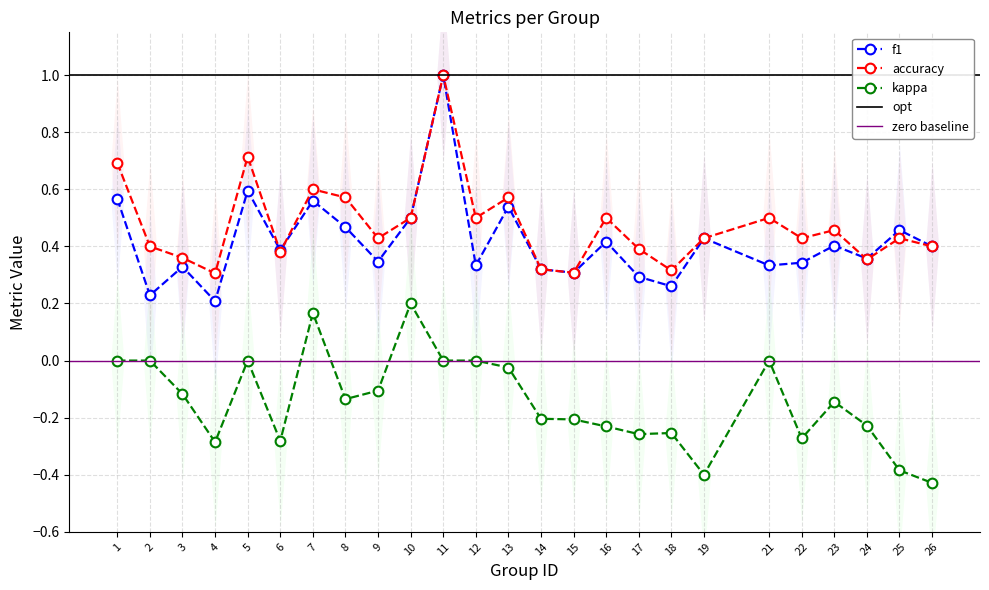

What is the difference between the highest and lowest values at 17?

0.6